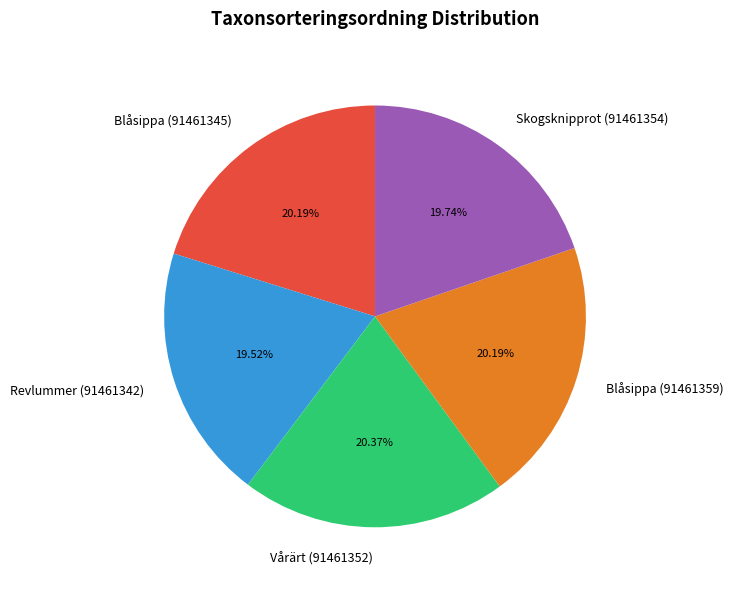

Does Skogsknipprot (91461354) account for over 50% of the chart?

No